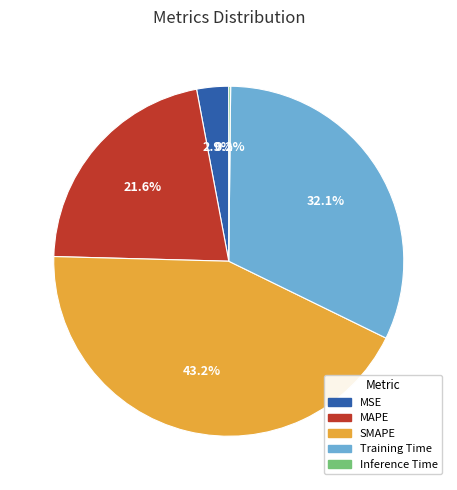

Does any single category account for the majority?

No